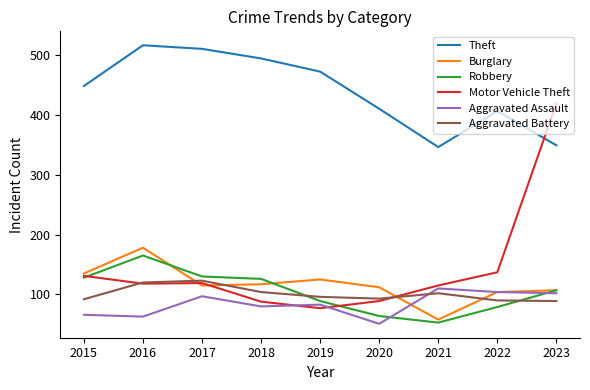

How many lines are shown in the chart?

6